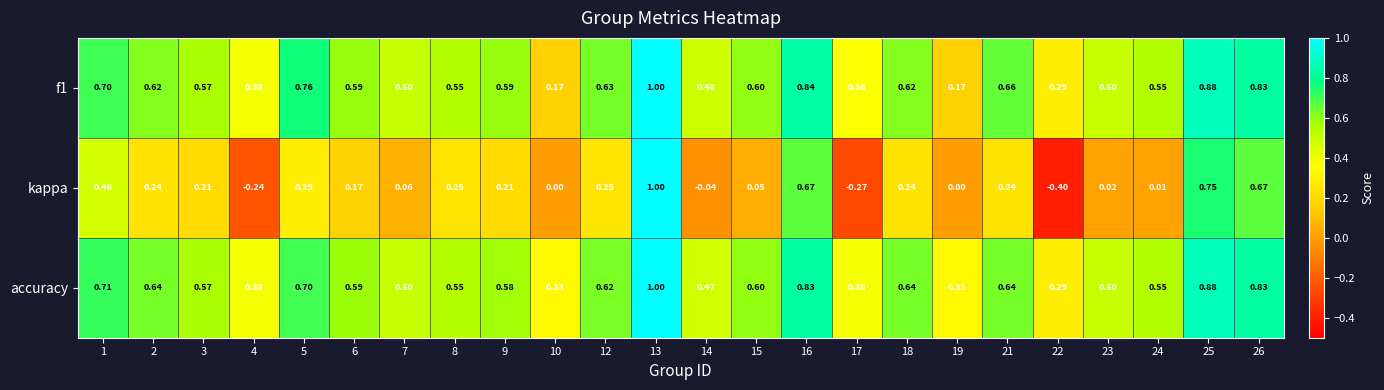

Is the value of accuracy at 9 greater than the value of kappa at 2?

Yes